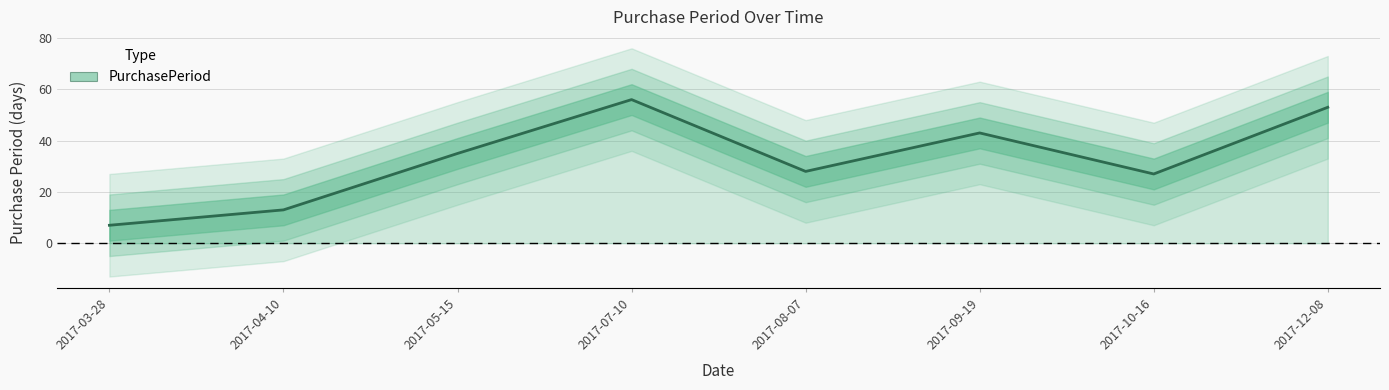

What is the difference between the second highest and minimum values?

46